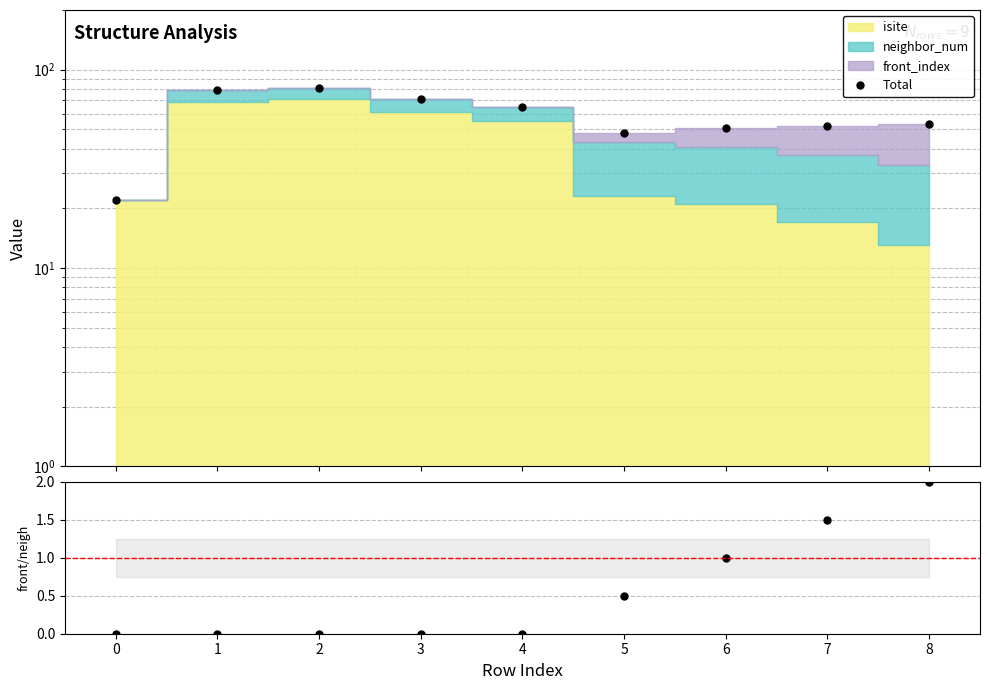

How many values in front_index / neighbor_num are above zero?

4